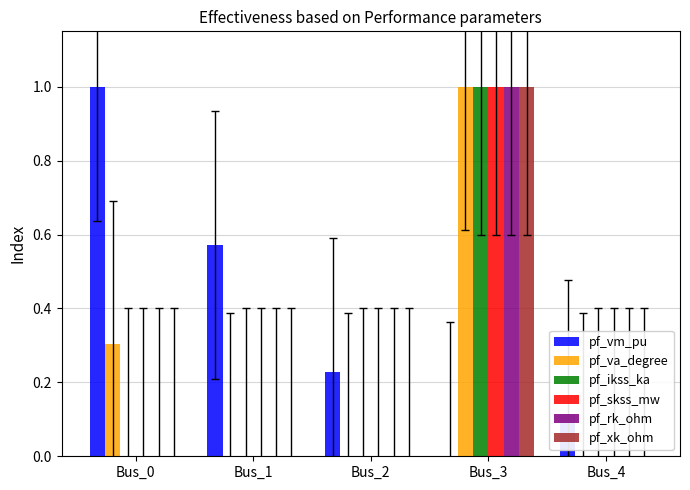

What is the greatest value displayed?

1.0